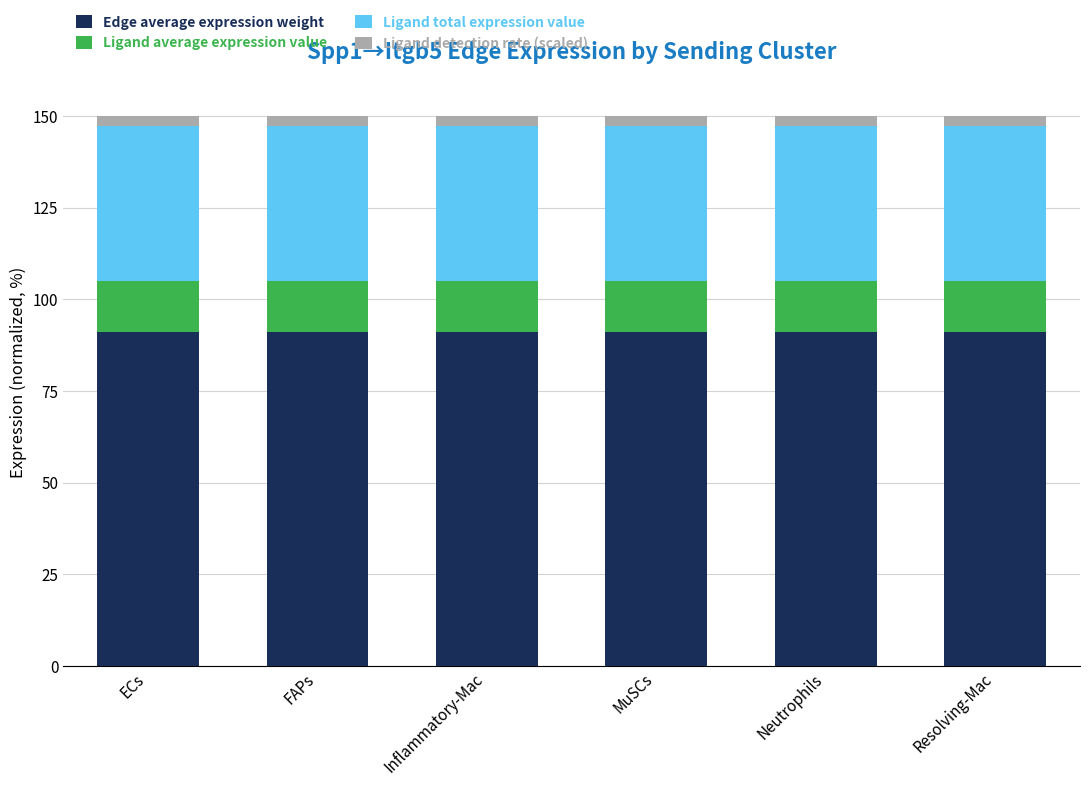

What is the average value of the Edge average expression weight series?

91.0